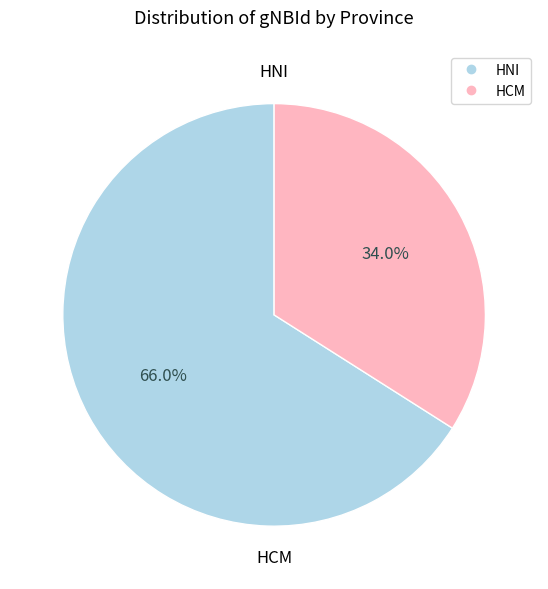

To the nearest percent, what is the combined percentage of HCM and HNI?

100%